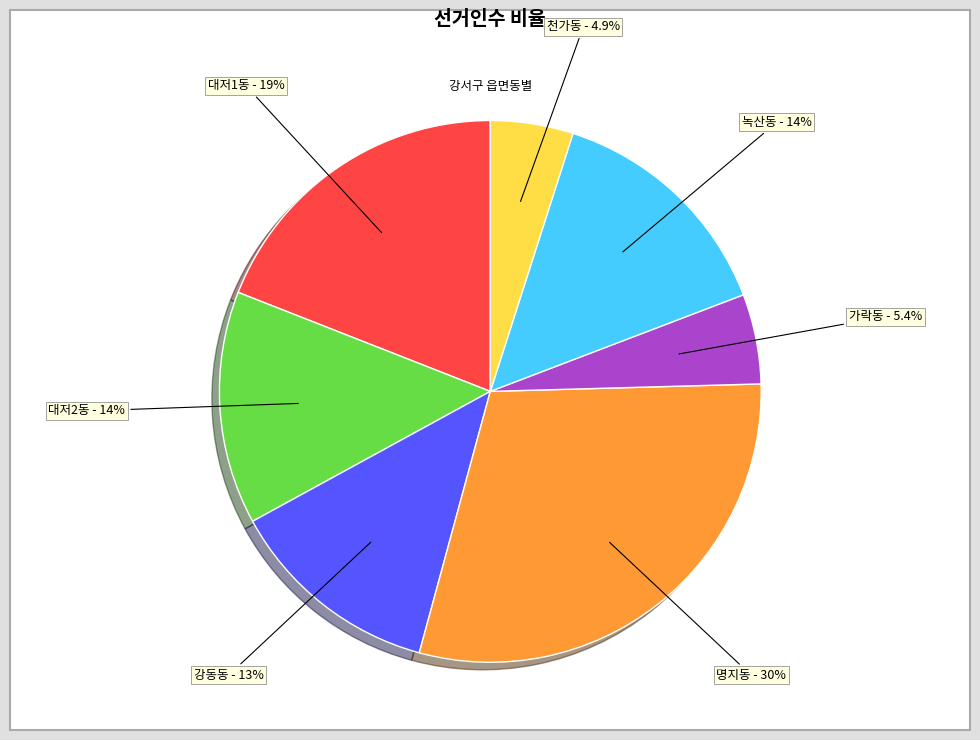

To the nearest percent, what is the difference between the largest and smallest slice percentages?

25%